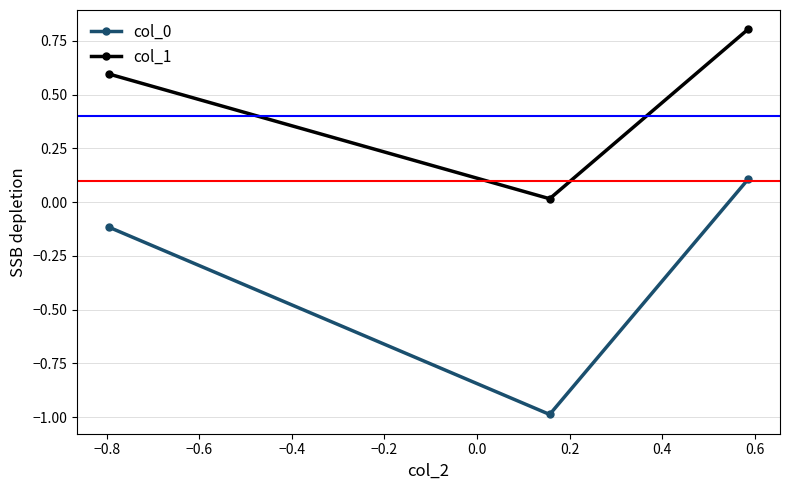

How many lines are shown in the chart?

2